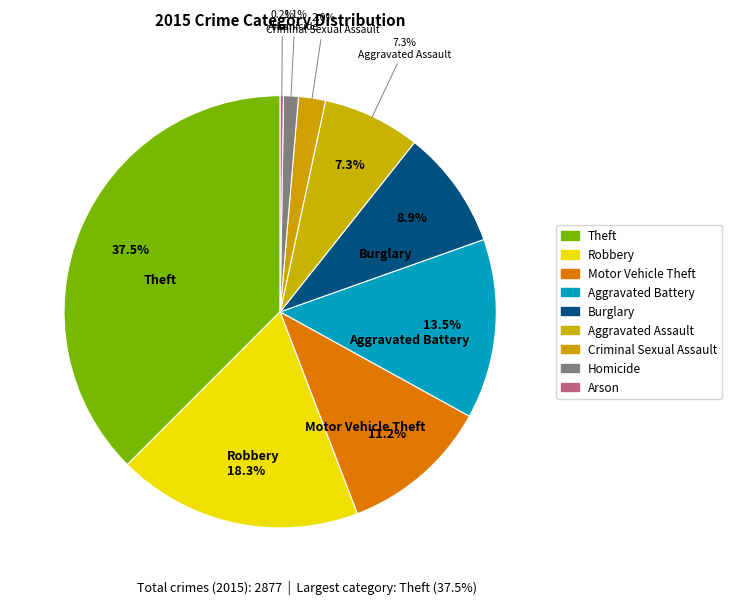

Which slice is the largest?

Theft